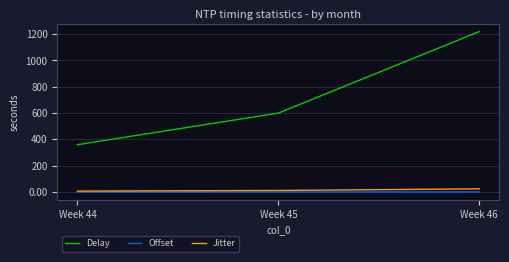

What is the minimum value for Delay?

360.0